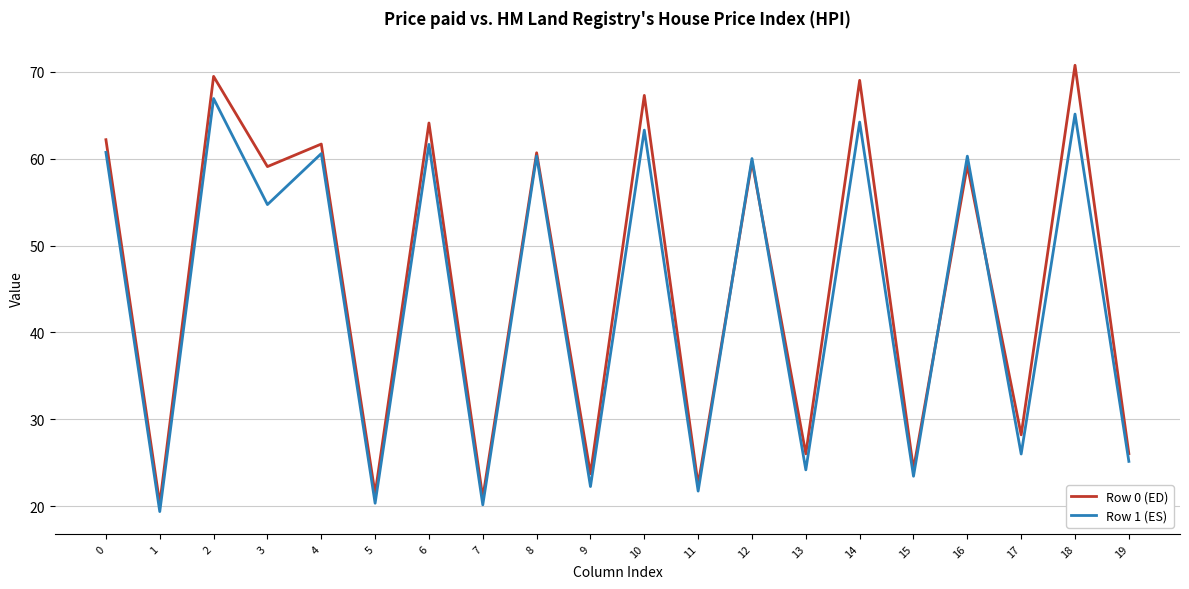

Rank the series by their maximum value, from highest to lowest.

Row 0 (ED), Row 1 (ES)